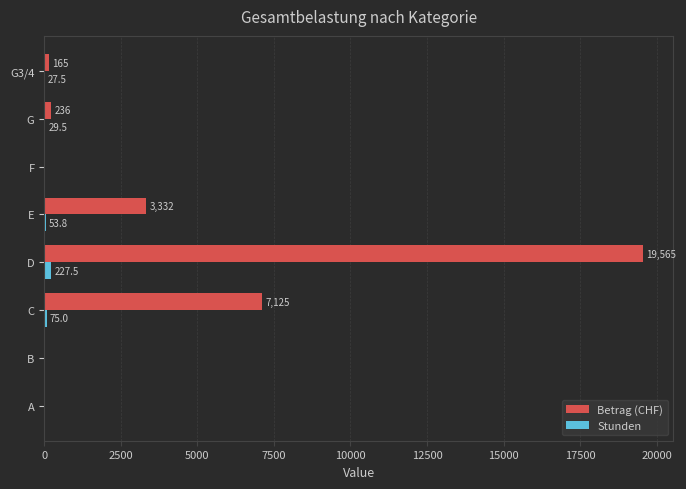

Which series has the largest total across all categories?

Betrag (CHF)